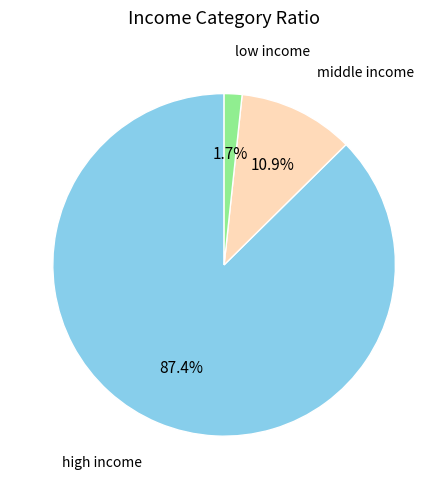

Does any single category account for the majority?

Yes